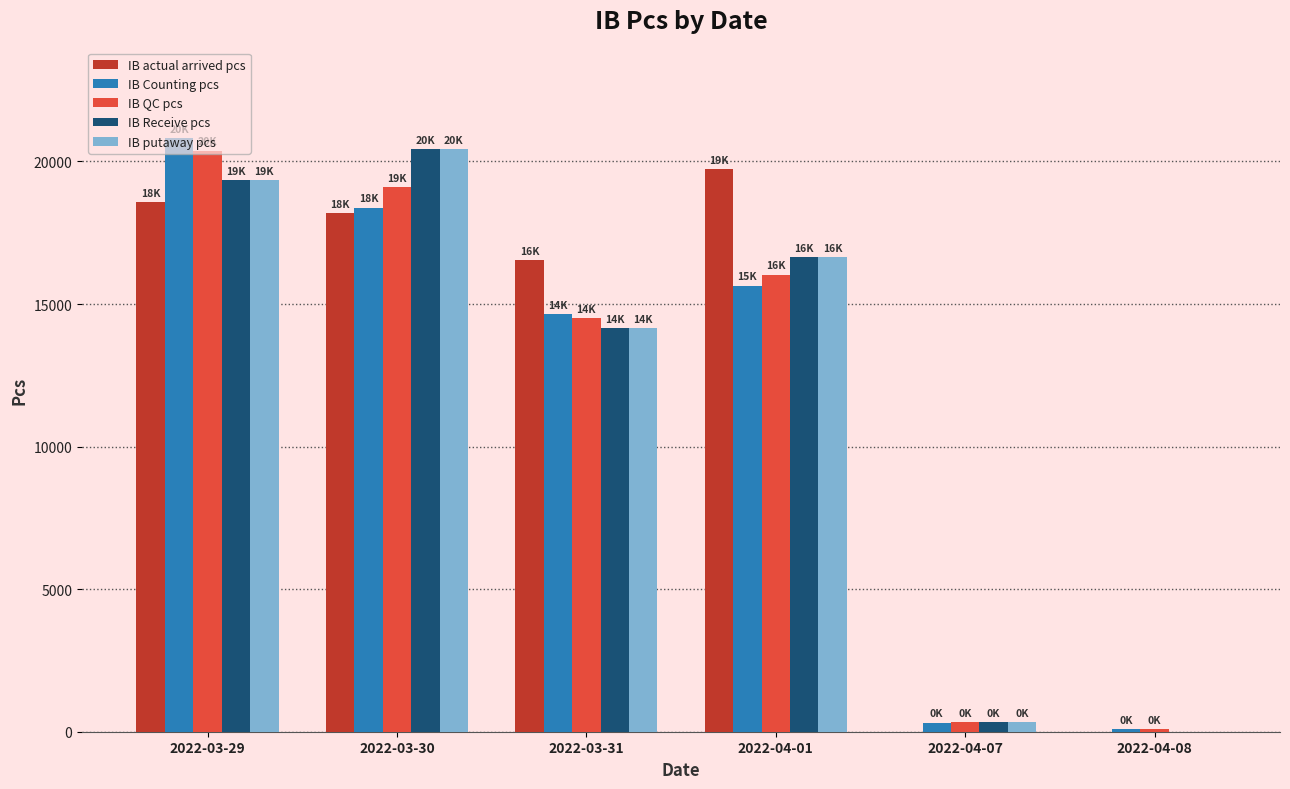

Which series changed the most between 2022-03-31 and 2022-04-07?

IB actual arrived pcs